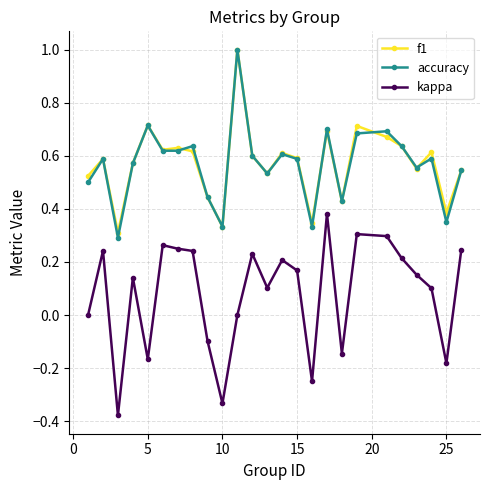

True or false: f1 and kappa cross at least once.

False